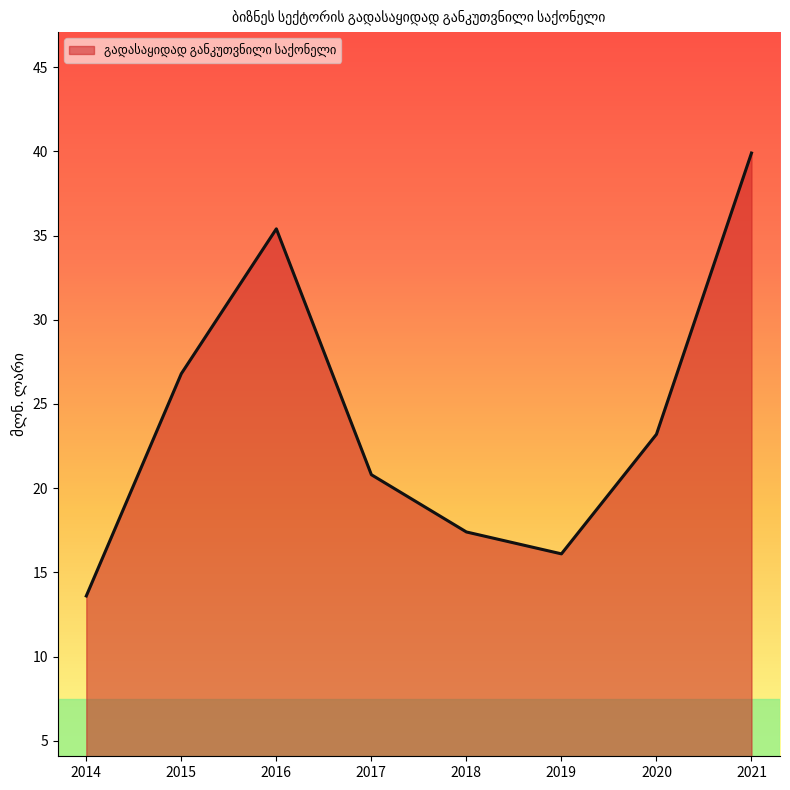

Rank the categories by value from lowest to highest.

2014, 2019, 2018, 2017, 2020, 2015, 2016, 2021